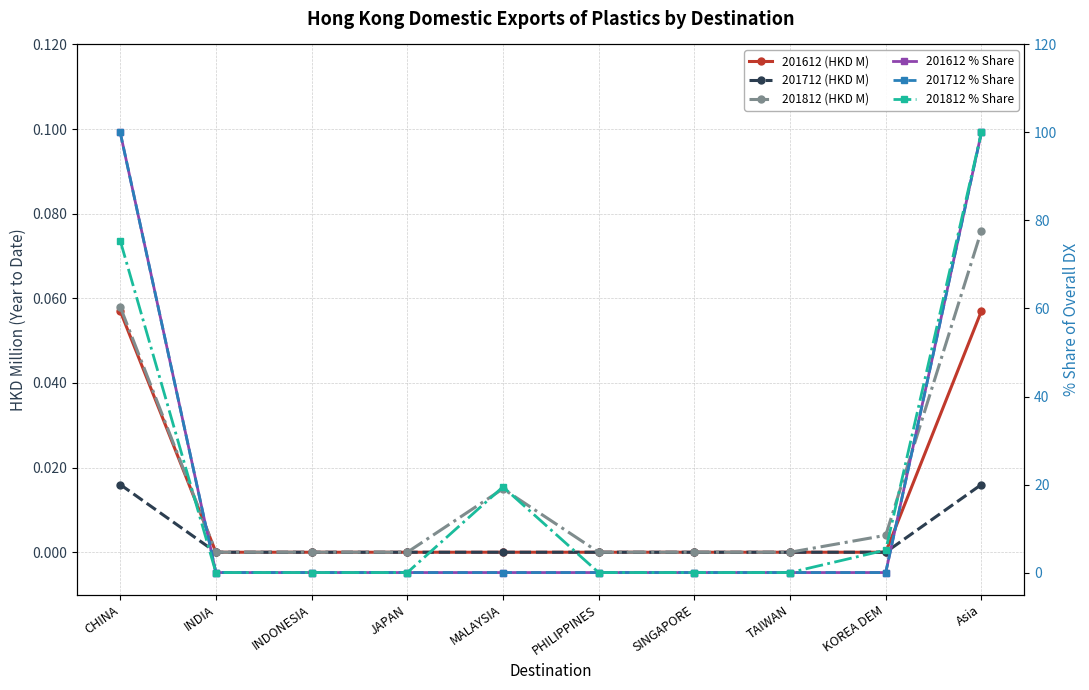

How many values in 201612 % Share are above zero?

2